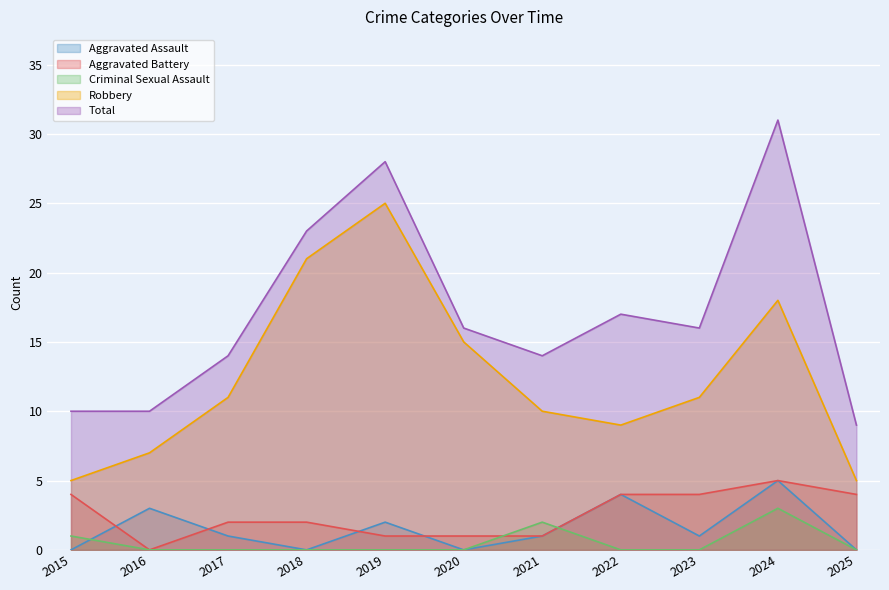

What are all the series names shown in the legend?

Aggravated Assault, Aggravated Battery, Criminal Sexual Assault, Robbery, Total